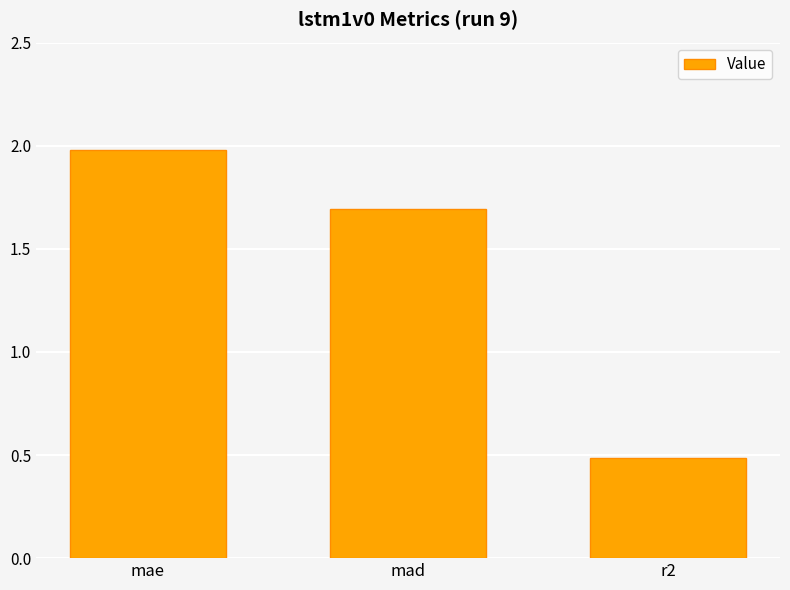

Where does the data first go above 1?

mae